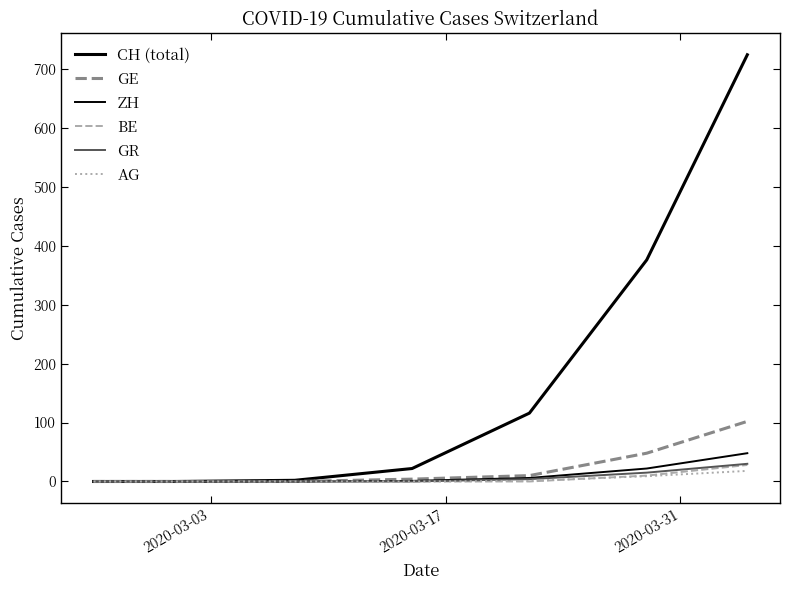

How many values in the ZH series are below 1?

3